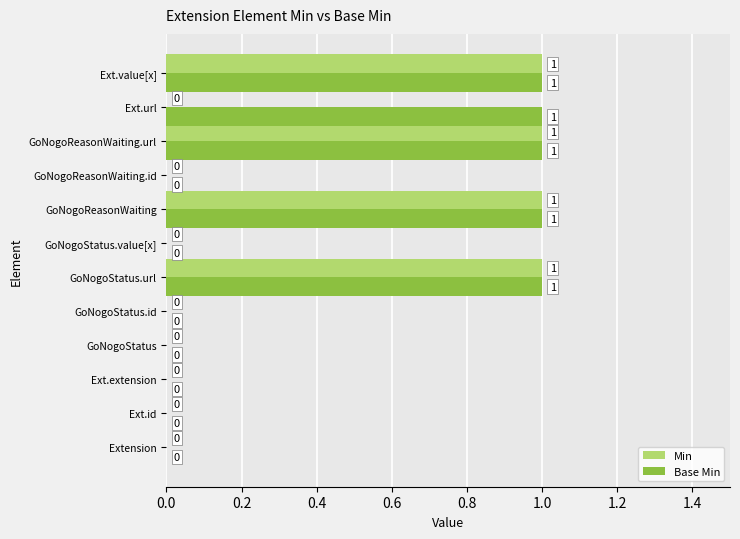

Which series has the largest total across all categories?

Base Min